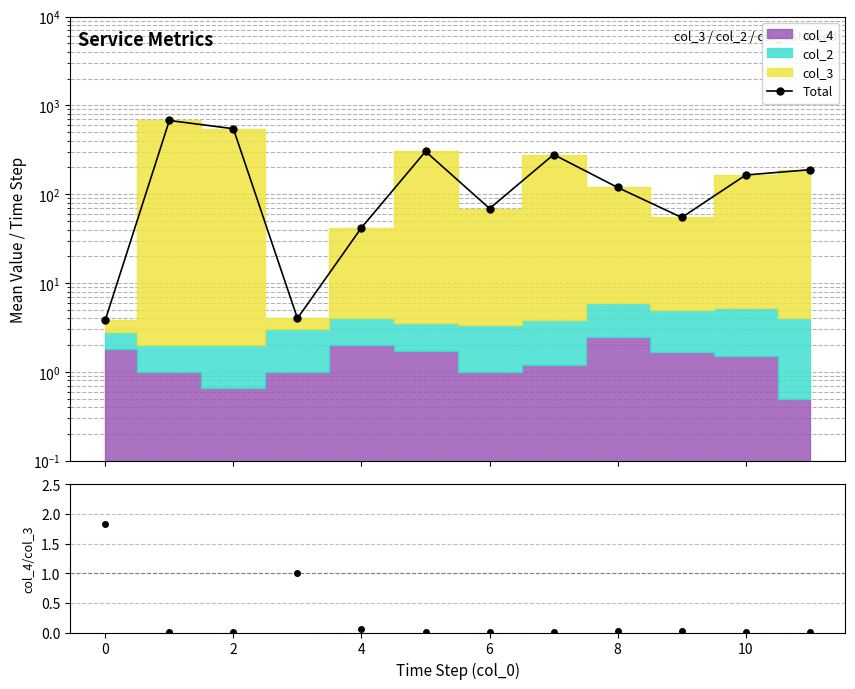

How many values exceed 164?

6